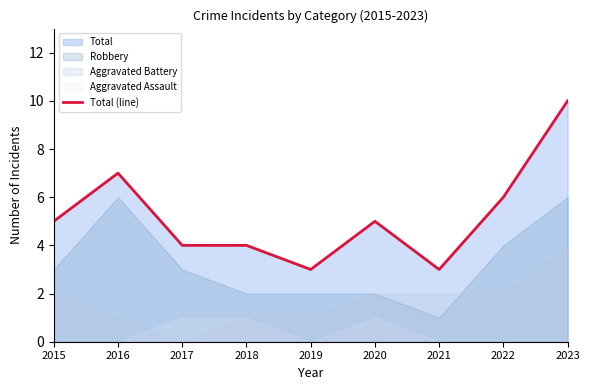

True or false: the data shows 6 at 2022.

True